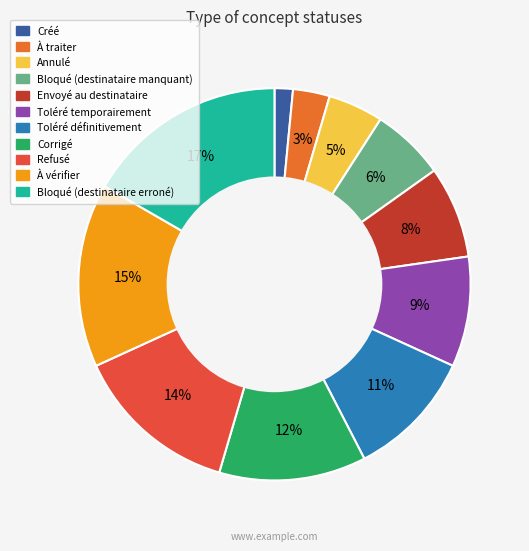

To the nearest percent, what is the difference between the largest and smallest slice percentages?

15%